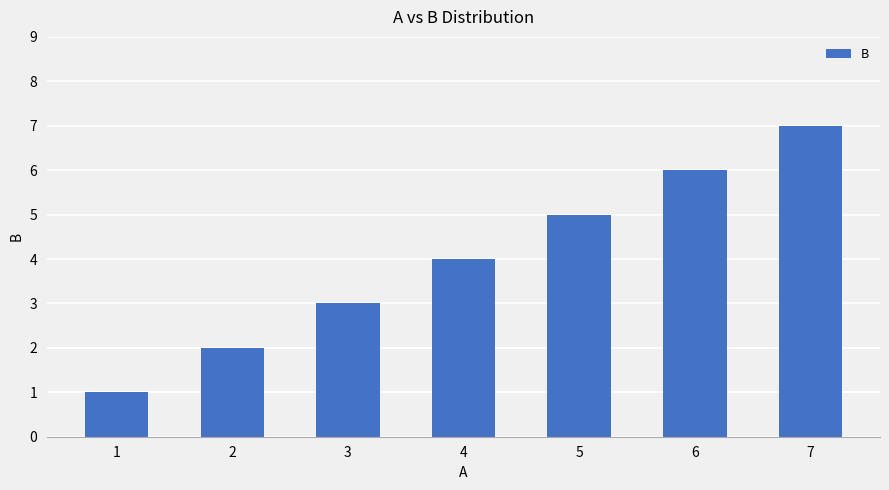

Rank the categories by value from highest to lowest.

7, 6, 5, 4, 3, 2, 1